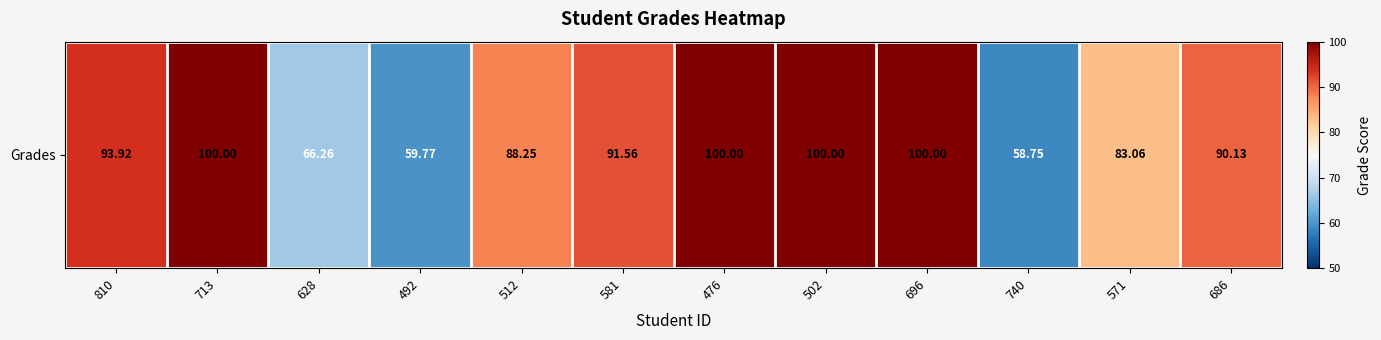

How many distinct data groups are displayed?

1